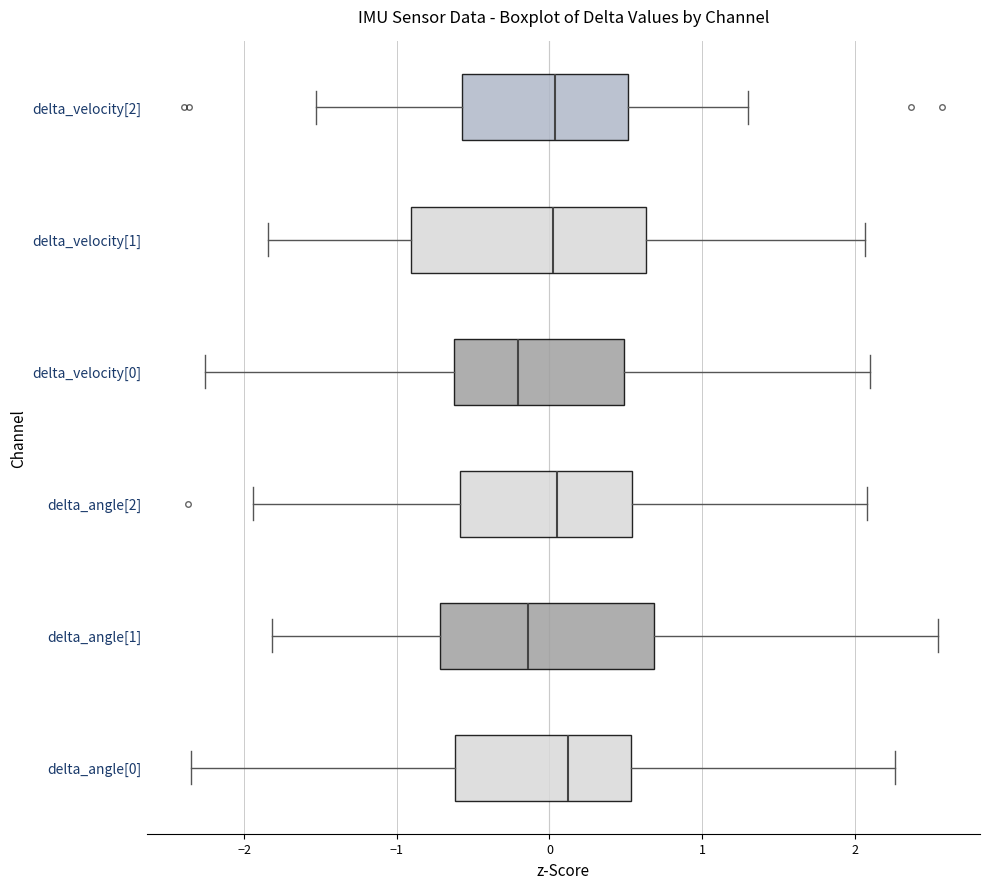

Reading bottom to top, read every box against the x-axis: the position of its median line, the range the box covers, and the ends of its whiskers. The values are not printed on the chart, so give them approximately, as read against the axis.

delta_angle[0]: median 0.1, box -0.6 to 0.5, whiskers -2.3 to 2.3
delta_angle[1]: median -0.1, box -0.7 to 0.7, whiskers -1.8 to 2.5
delta_angle[2]: median 0.0, box -0.6 to 0.5, whiskers -1.9 to 2.1
delta_velocity[0]: median -0.2, box -0.6 to 0.5, whiskers -2.3 to 2.1
delta_velocity[1]: median 0.0, box -0.9 to 0.6, whiskers -1.8 to 2.1
delta_velocity[2]: median 0.0, box -0.6 to 0.5, whiskers -1.5 to 1.3